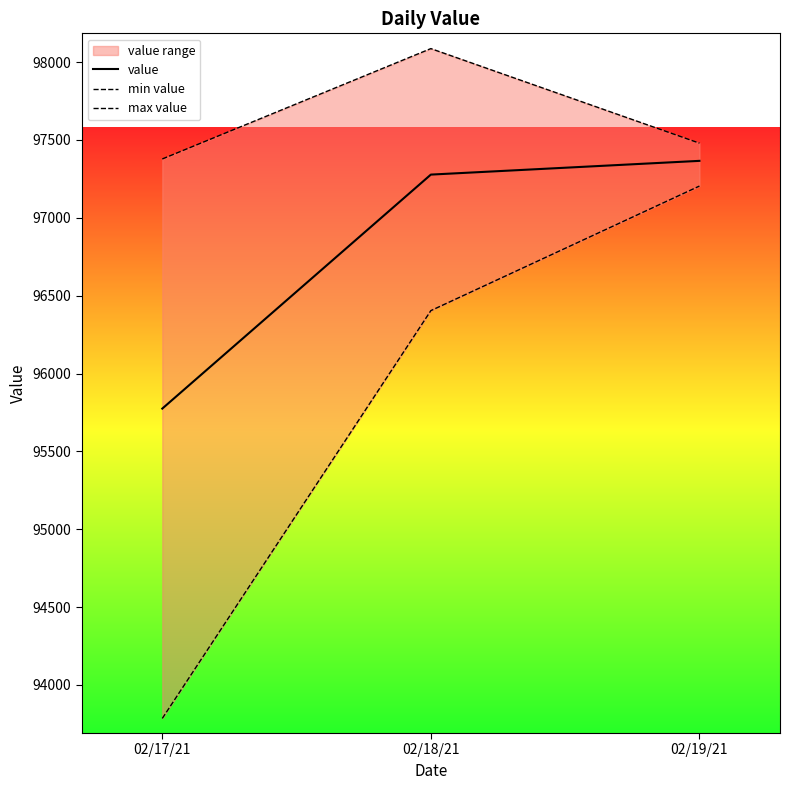

What is the approximate value of value at 02/19/21?

97365.8